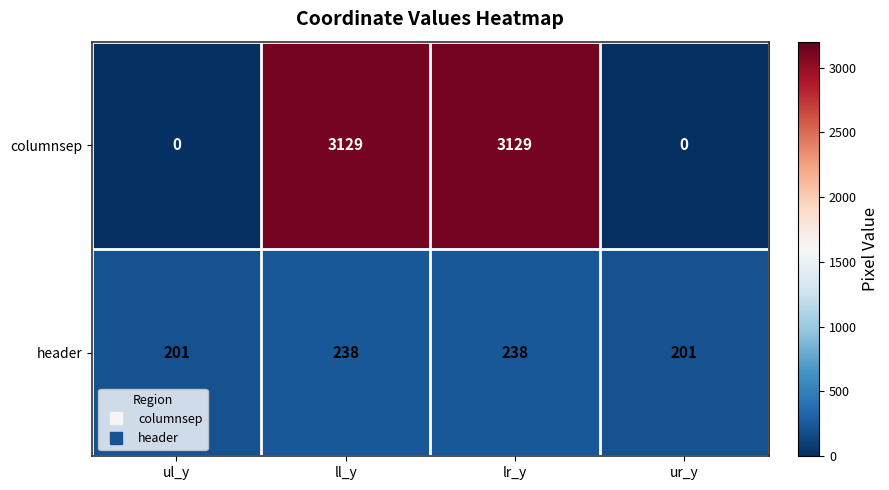

What value does the columnsep series have at ll_y?

3129